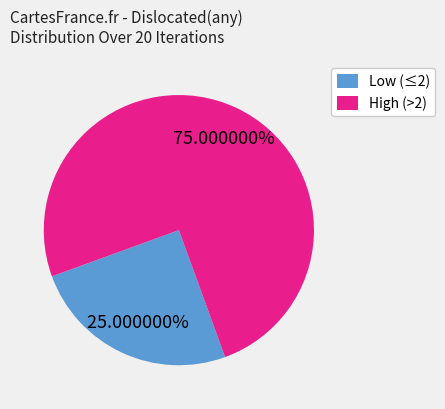

What is the ratio of the value at Low (≤2) to the value at High (>2)?

0.3